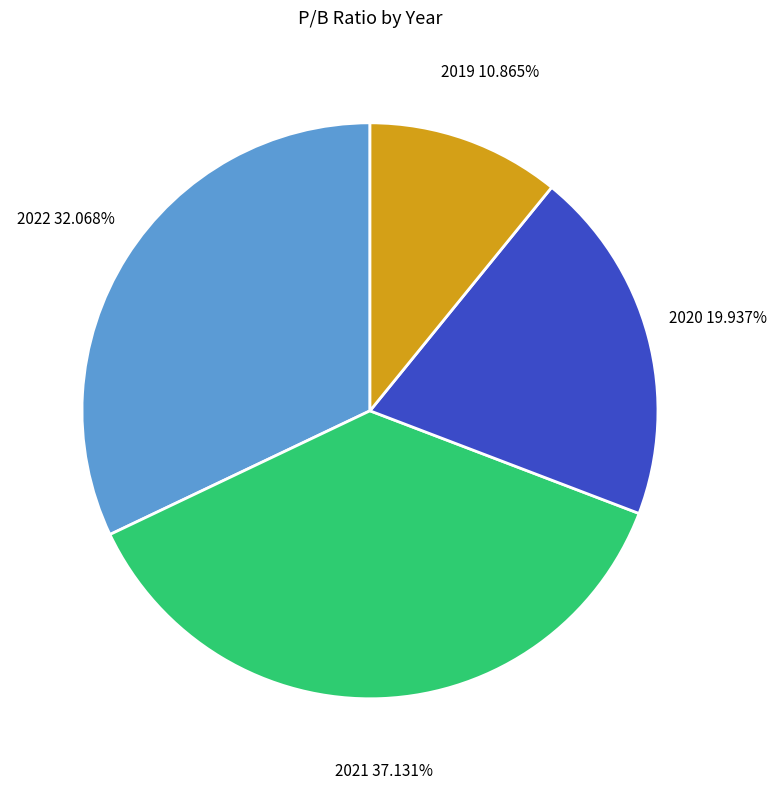

To the nearest percent, what is the difference between the largest and smallest slice percentages?

26%